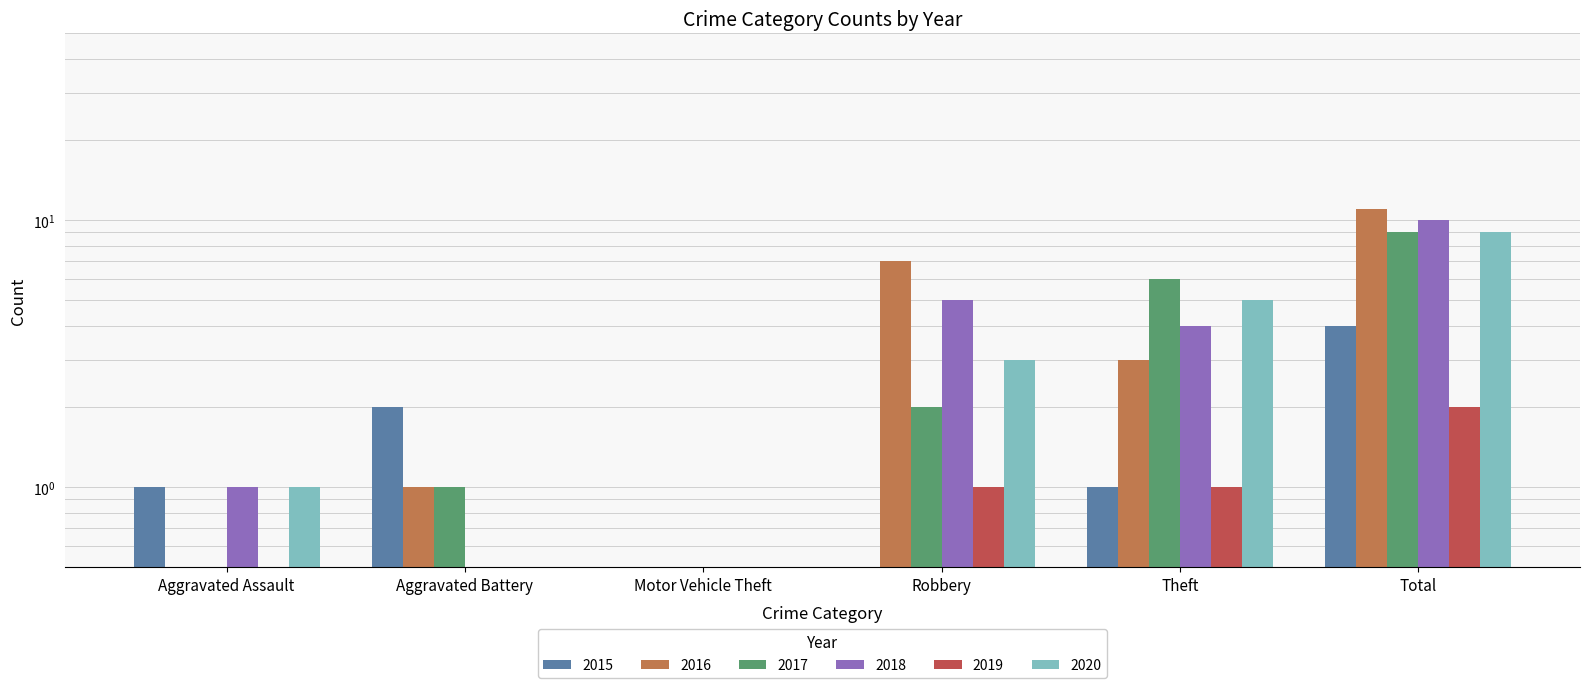

List the labels in order of 2017 value, smallest first.

Aggravated Assault, Motor Vehicle Theft, Aggravated Battery, Robbery, Theft, Total